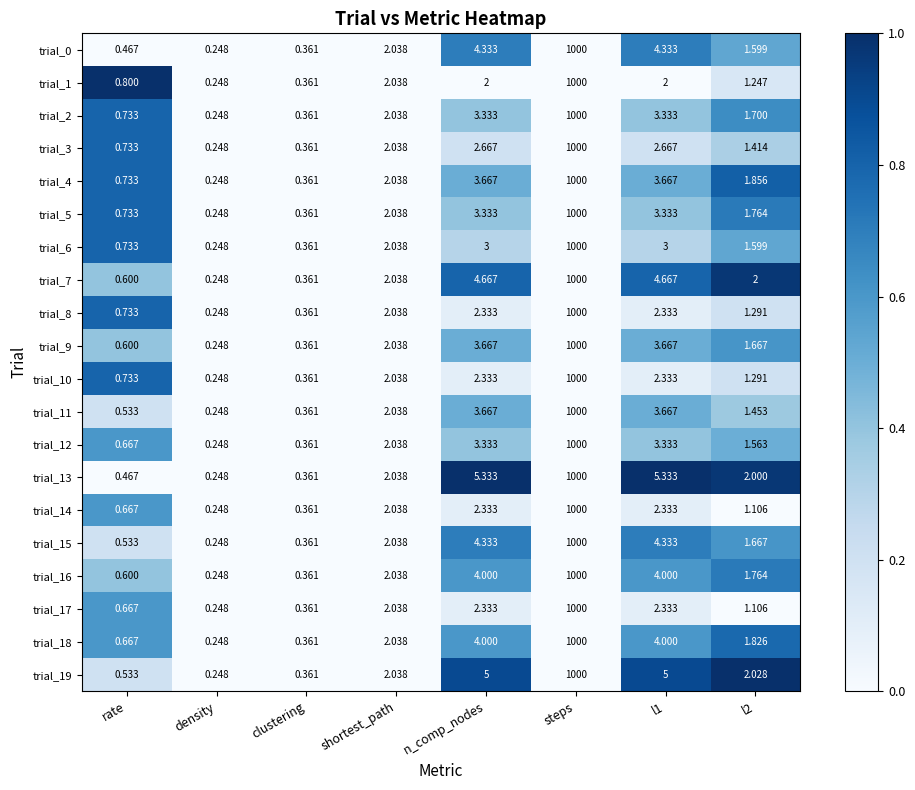

Is the value of trial_4 at density greater than the value of trial_5 at l2?

No